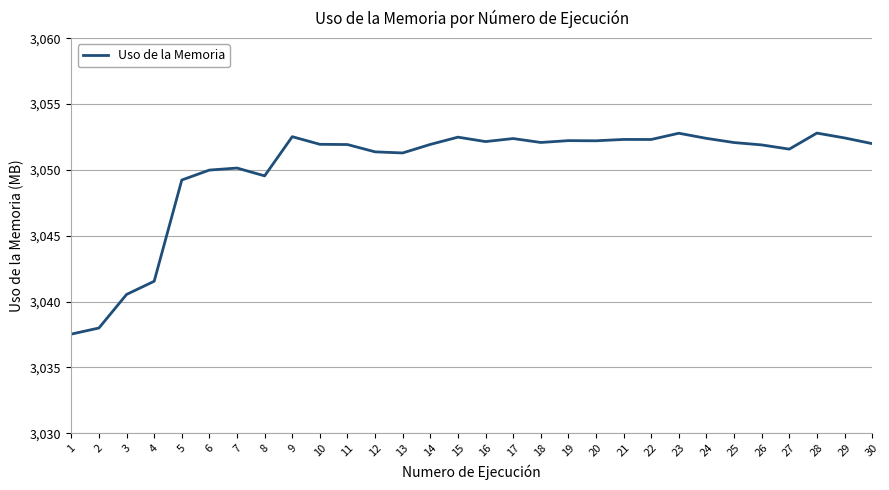

What is the smallest value displayed?

3037.5